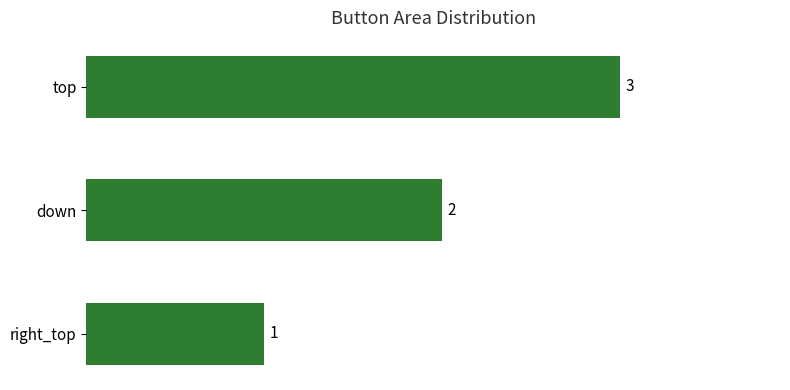

What is the change in value from down to top?

+1